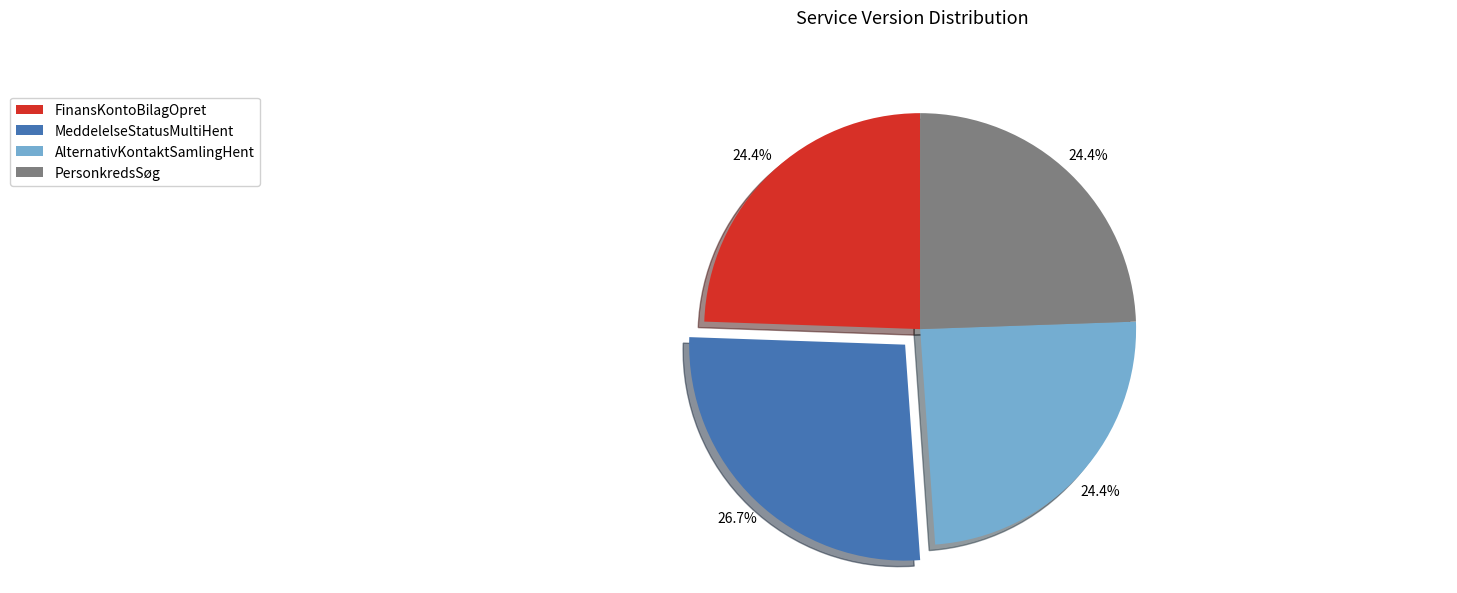

What is the ratio of the value at MeddelelseStatusMultiHent to the value at AlternativKontaktSamlingHent?

1.1